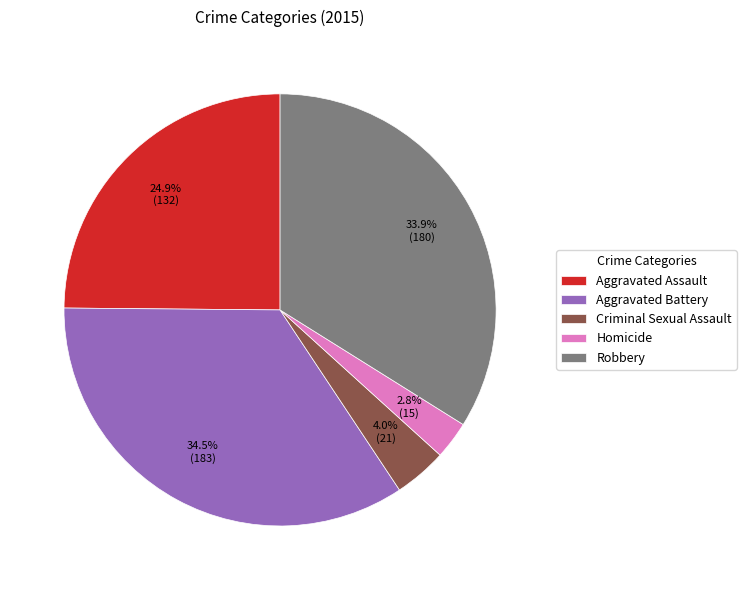

To the nearest percent, what percentage of the pie is Robbery?

34%